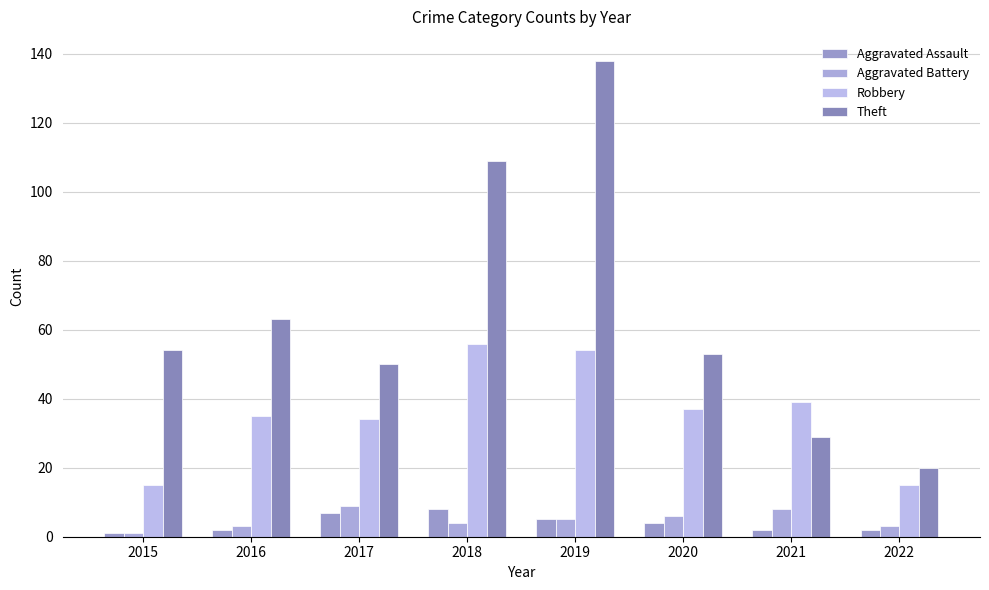

What is the value of the Aggravated Assault bar at the 1st from the left?

1